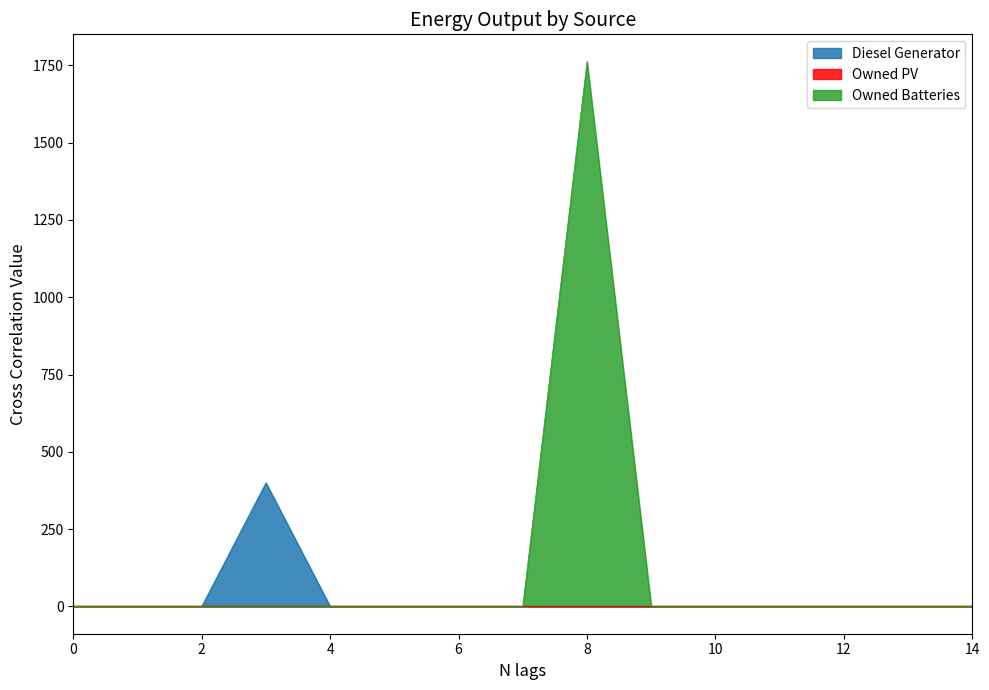

Reading left to right, extract all data points from this chart.

Diesel Generator: 0	0	0	400	0	0	0	0	0	0	0	0	0	0	0
Owned Batteries: 0	0	0	0	0	0	0	0	1762	0	0	0	0	0	0